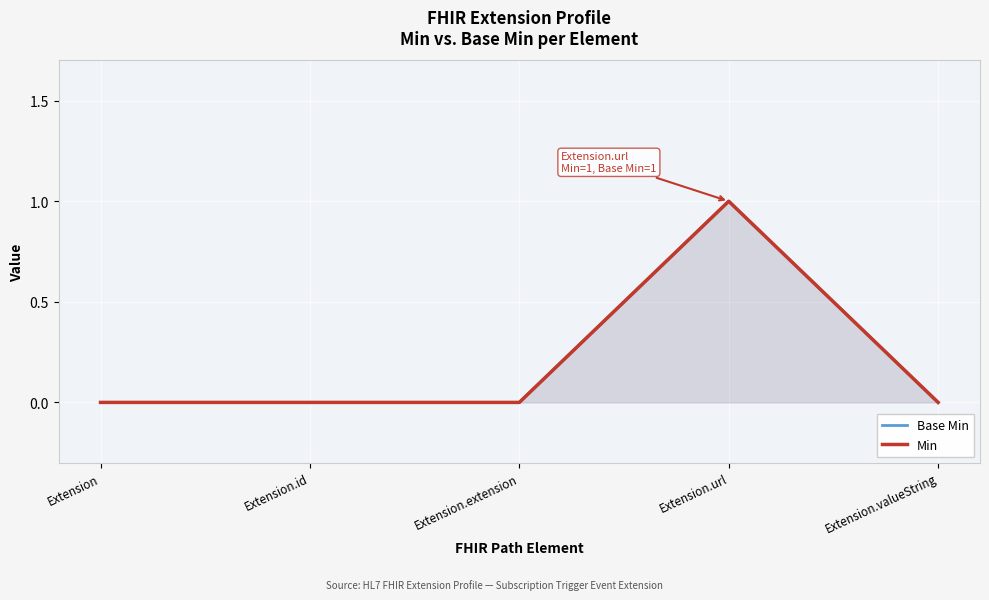

Reading left to right, transcribe all the data shown in this chart.

Base Min: Extension=0	Extension.id=0	Extension.extension=0	Extension.url=1	Extension.valueString=0
Min: Extension=0	Extension.id=0	Extension.extension=0	Extension.url=1	Extension.valueString=0